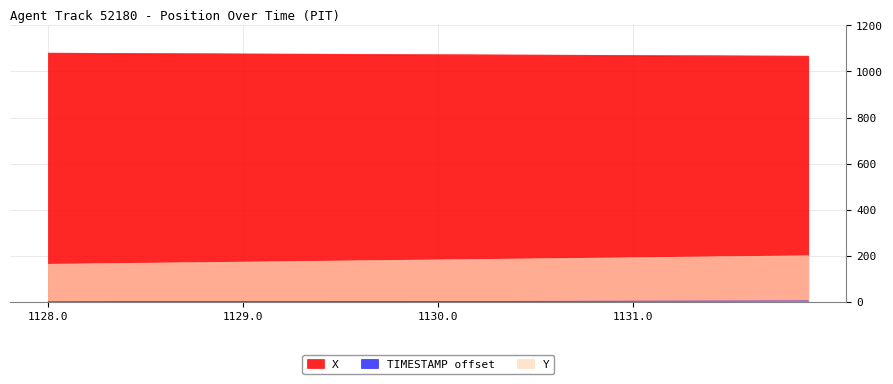

List the series in order of their peak value, lowest first.

TIMESTAMP, Y, X